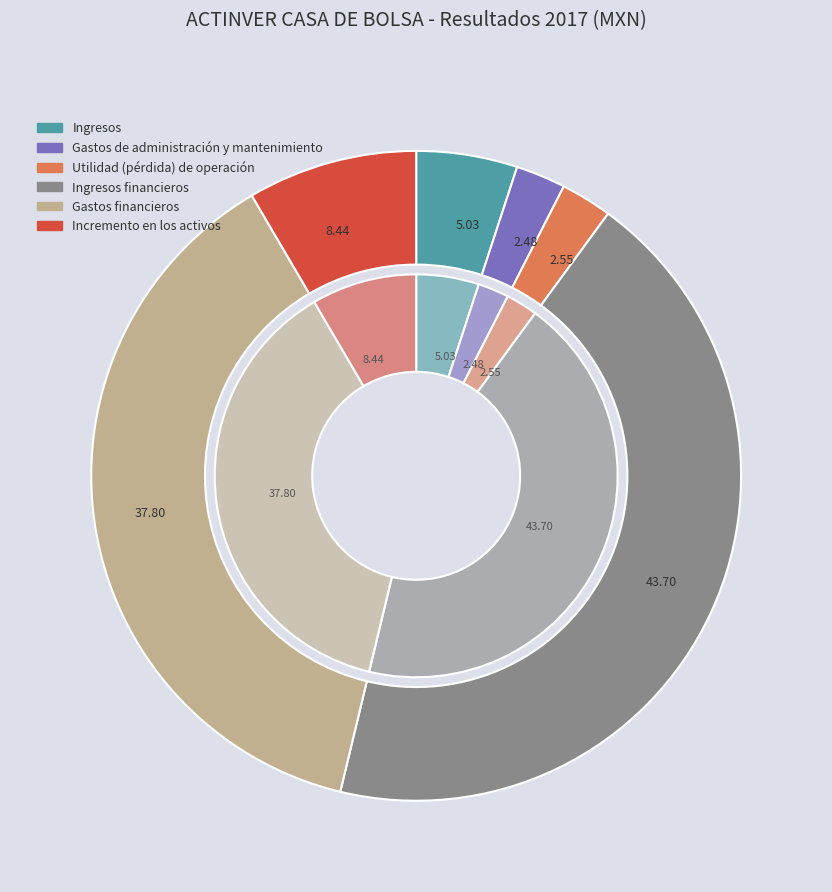

What portion of the pie excludes Gastos financieros?

62.2%